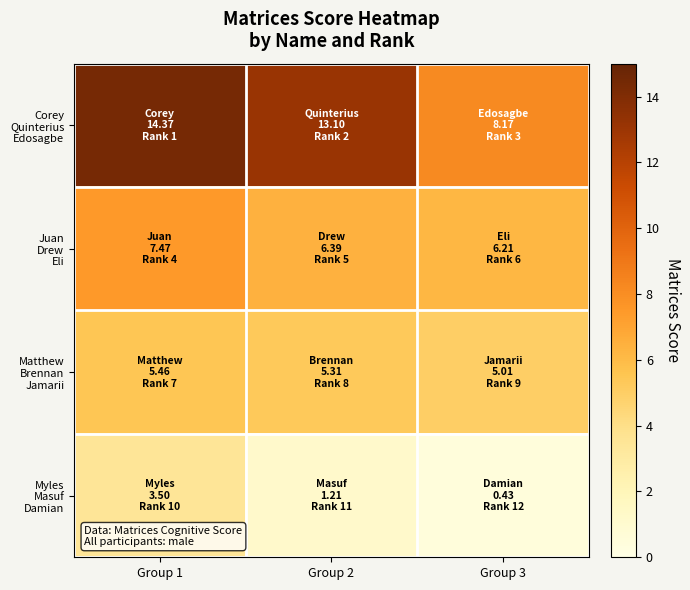

At Group 2, list the series in order from smallest to largest.

Myles Masuf Damian, Matthew Brennan Jamarii, Juan Drew Eli, Corey Quinterius Edosagbe